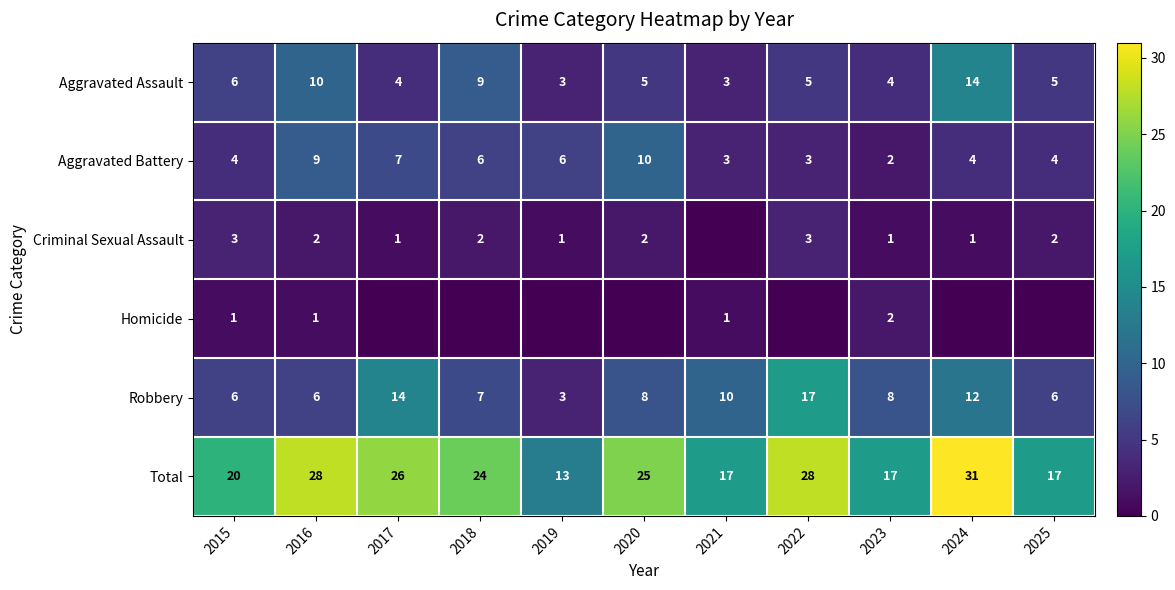

What is the difference between the Total values at 2018 and 2025?

7